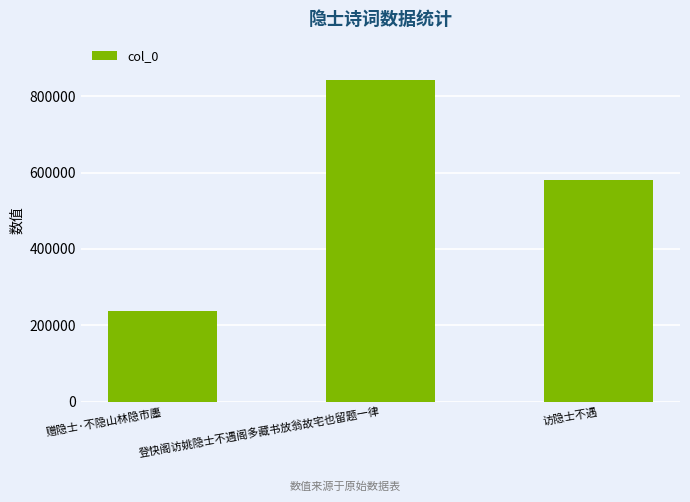

List the labels in order of value, smallest first.

赠隐士·不隐山林隐市廛, 访隐士不遇, 登快阁访姚隐士不遇阁多藏书放翁故宅也留题一律